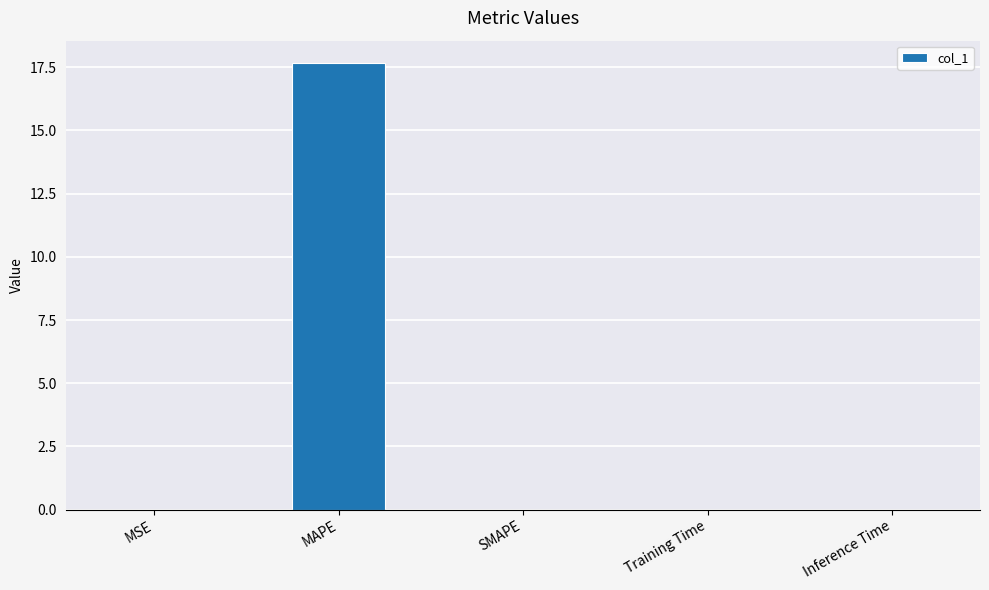

What is the sum of all values?

17.7